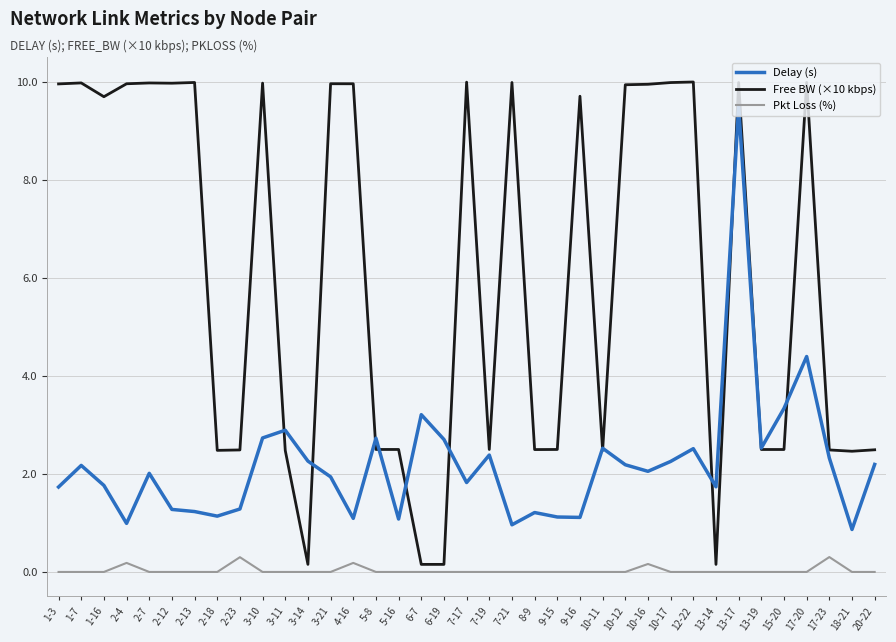

Which series has the largest total across all categories?

Free BW (×10 kbps)